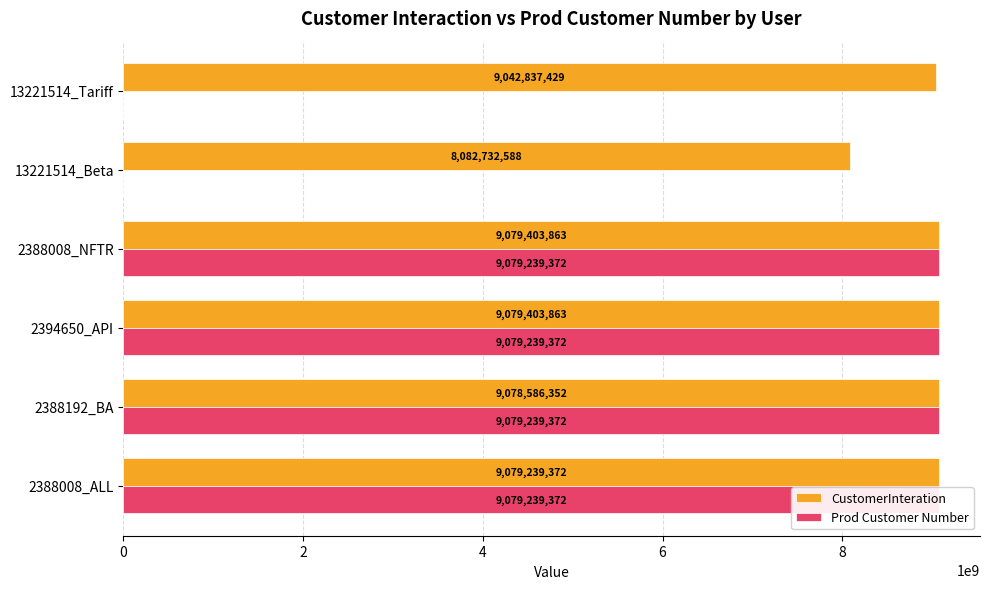

True or false: Prod Customer Number has a value of 12272381596 at 2394650_API.

False